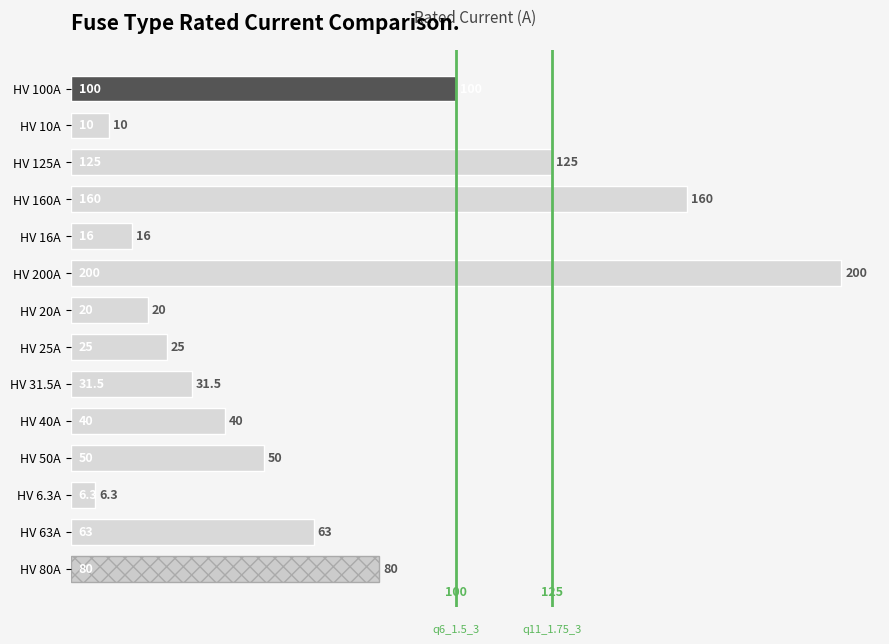

What is the ratio of the value at HV 160A to the value at HV 80A?

2.0